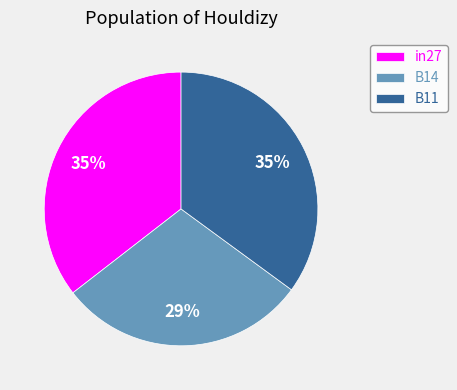

Is there any slice that represents more than half of the pie?

No